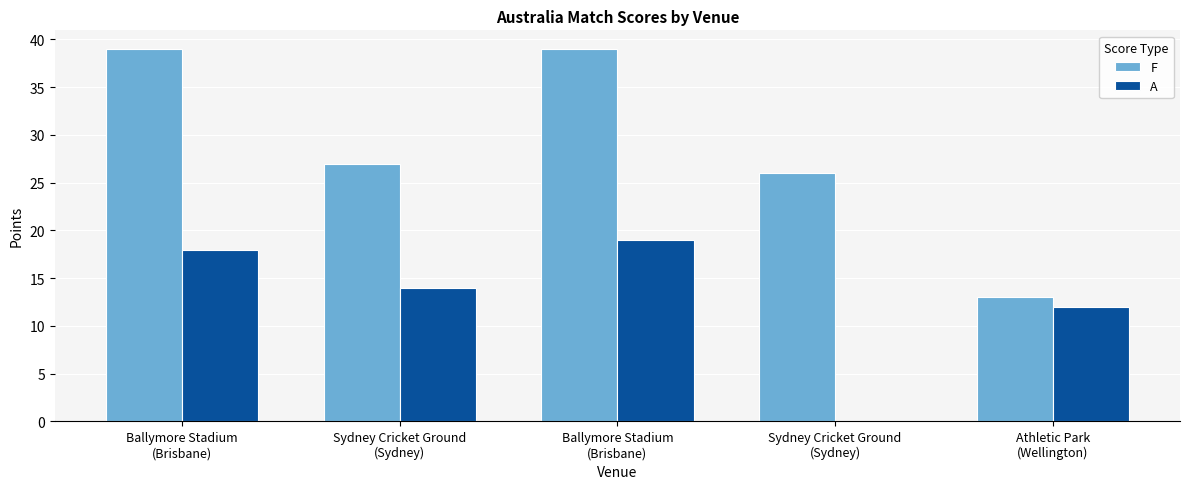

Is it true that A equals 24 at Sydney Cricket Ground
(Sydney)?

False